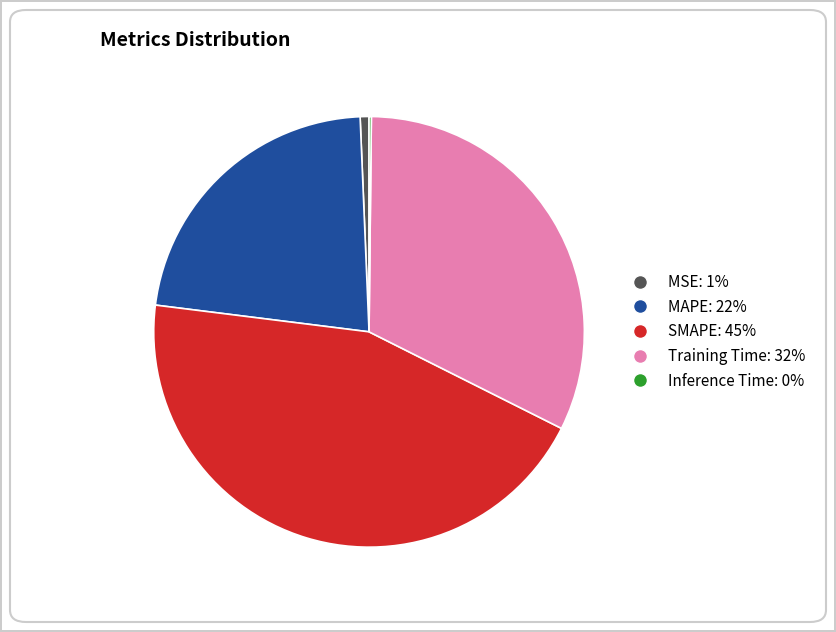

Which slice is the largest?

SMAPE